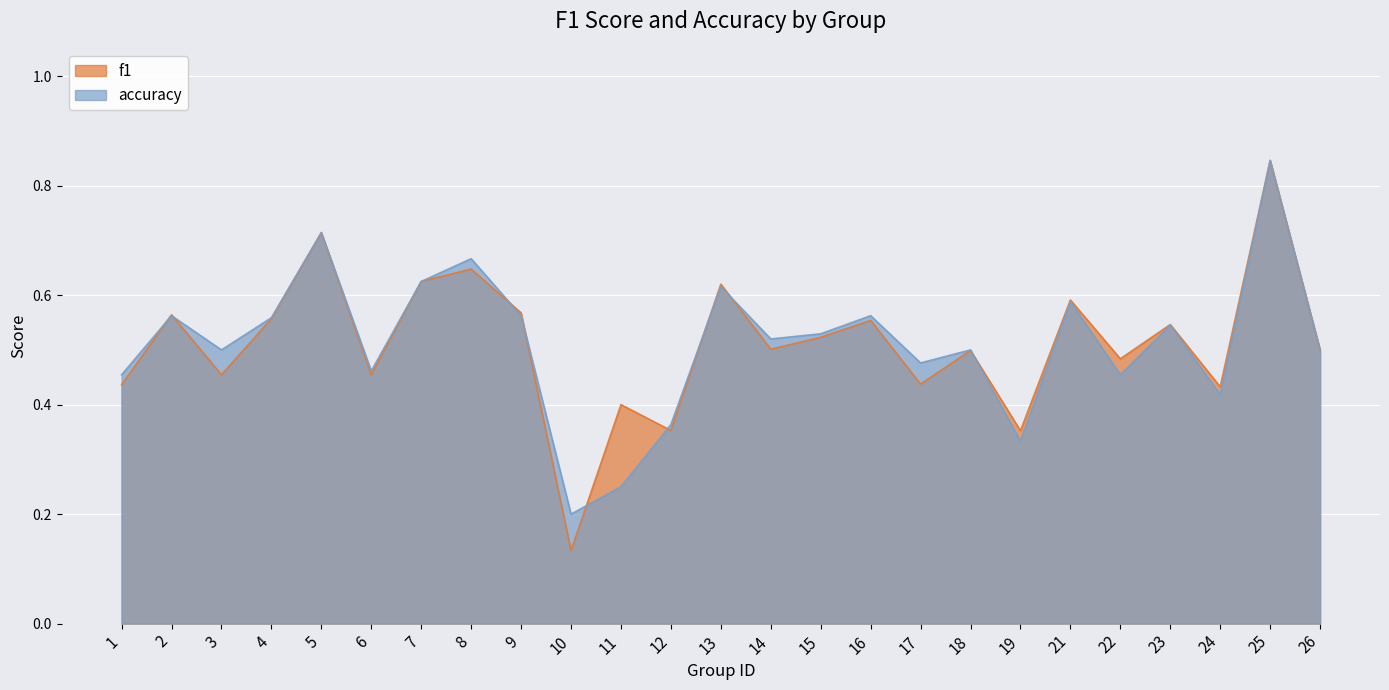

Which series has the largest total across all categories?

accuracy